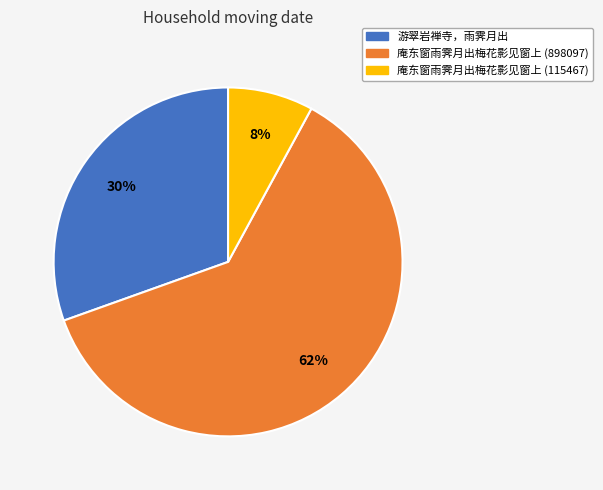

To the nearest percent, what is the difference between the 庵东窗雨霁月出梅花影见窗上 (115467) and 庵东窗雨霁月出梅花影见窗上 (898097) slice percentages?

54%